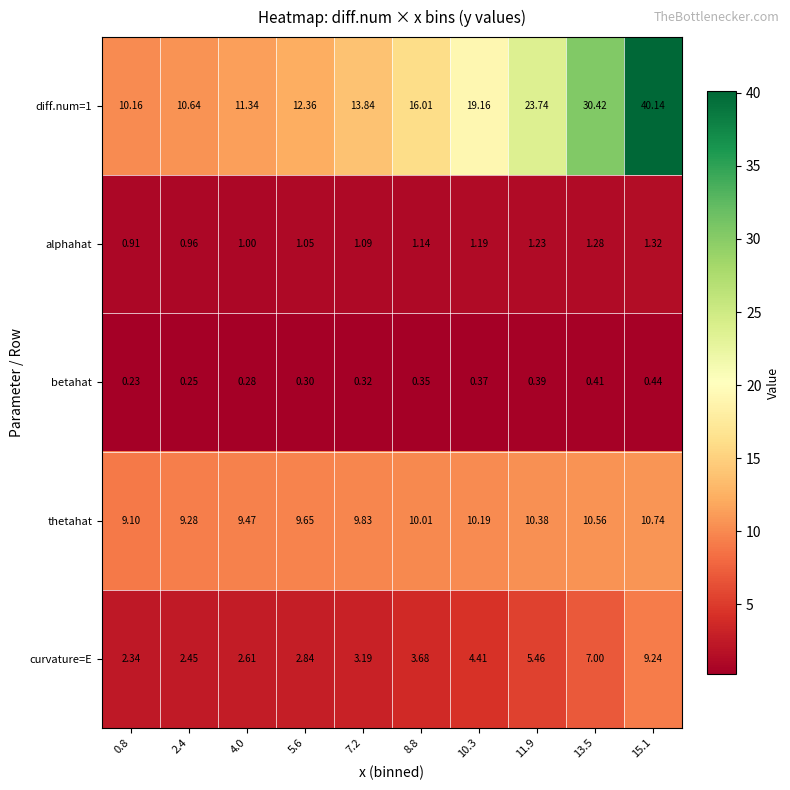

Is the value of betahat at 13.5 greater than the value of alphahat at 10.3?

No